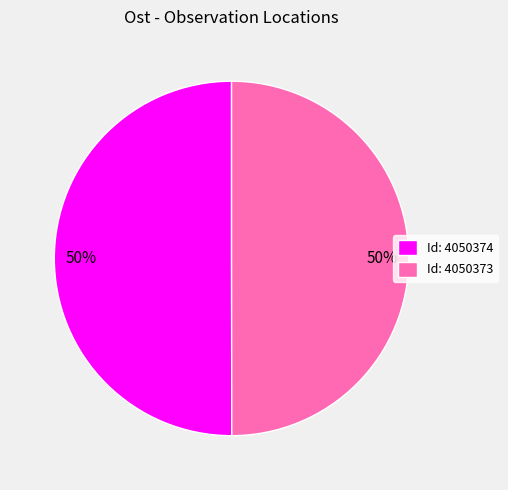

Combined, do Id: 4050373 and Id: 4050374 account for over 50%?

Yes